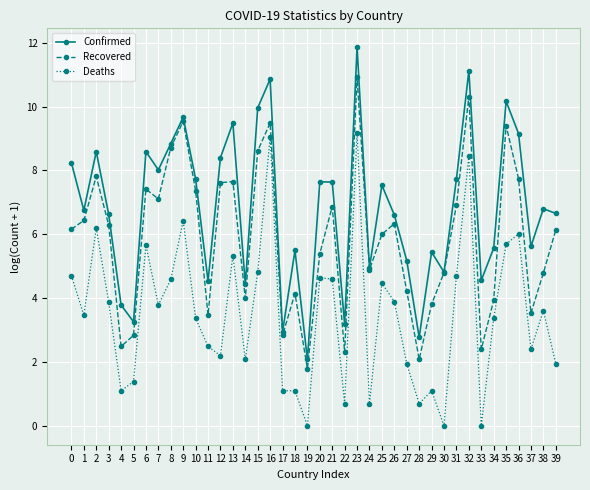

What is the spread (max minus min) of values at 24?

4.3